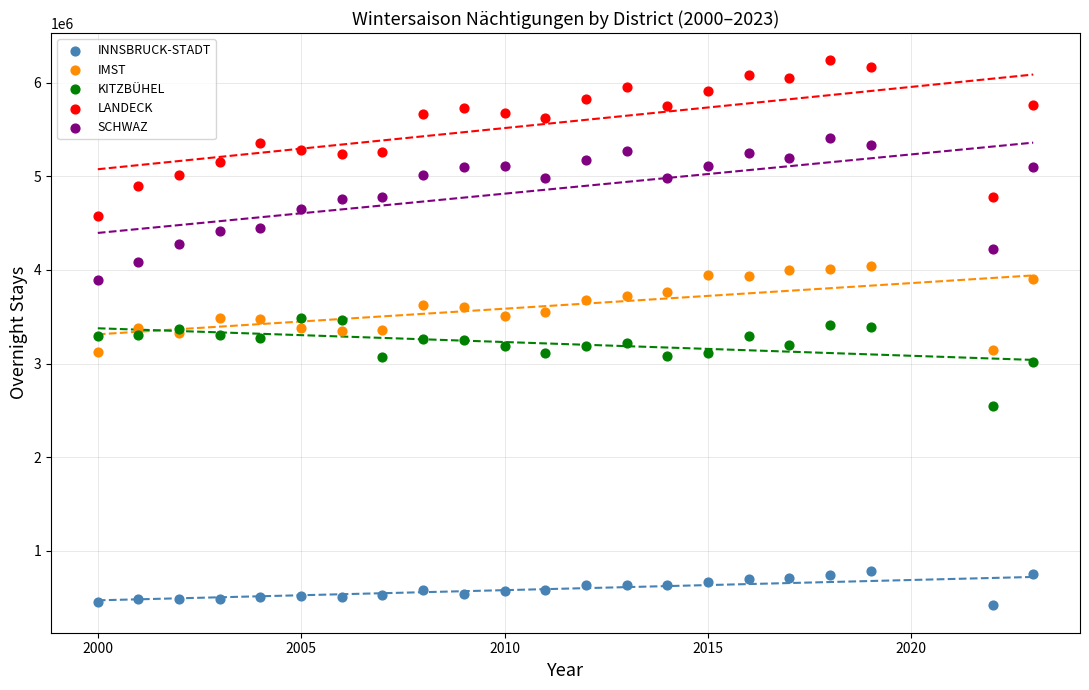

Which series has the widest spread of Y values?

LANDECK